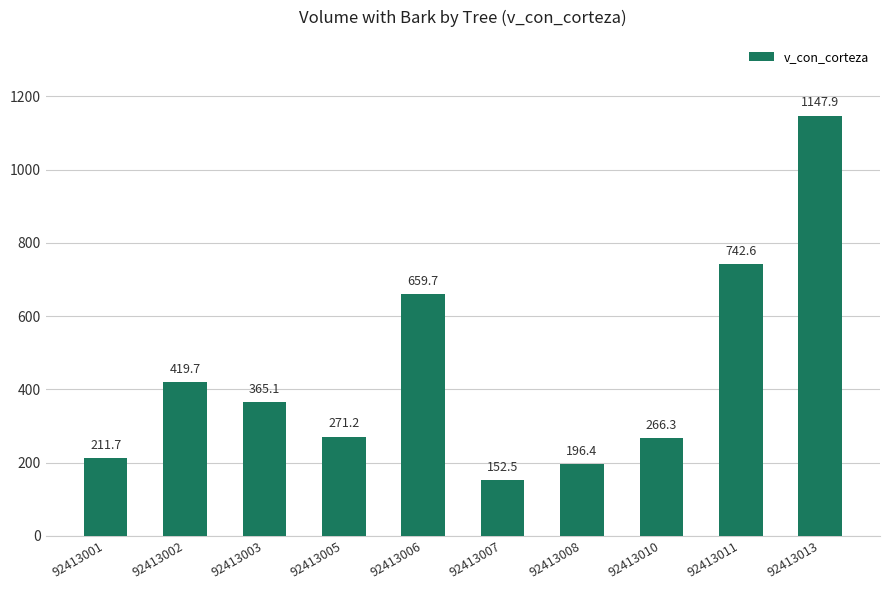

What is the value of the 1st bar from the left?

211.7